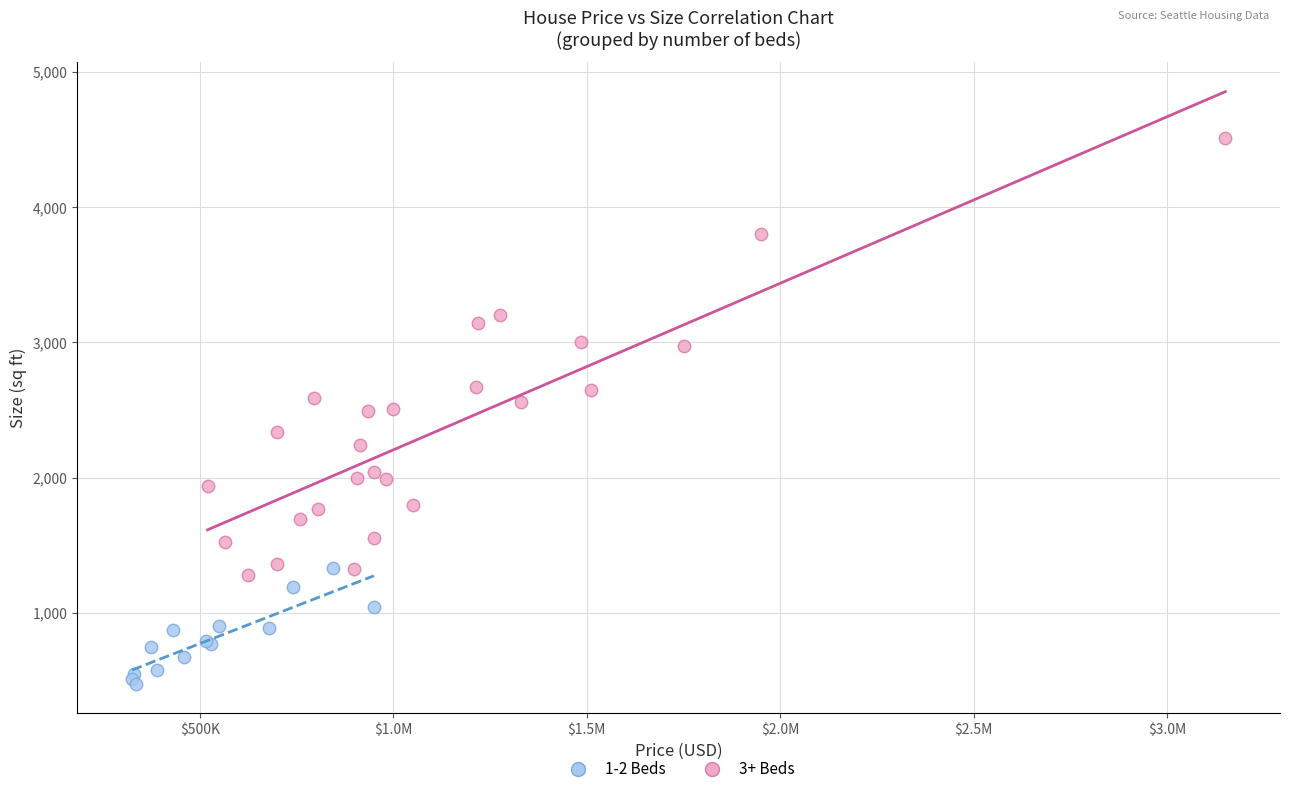

Which series reaches the maximum Y coordinate?

3+ Beds